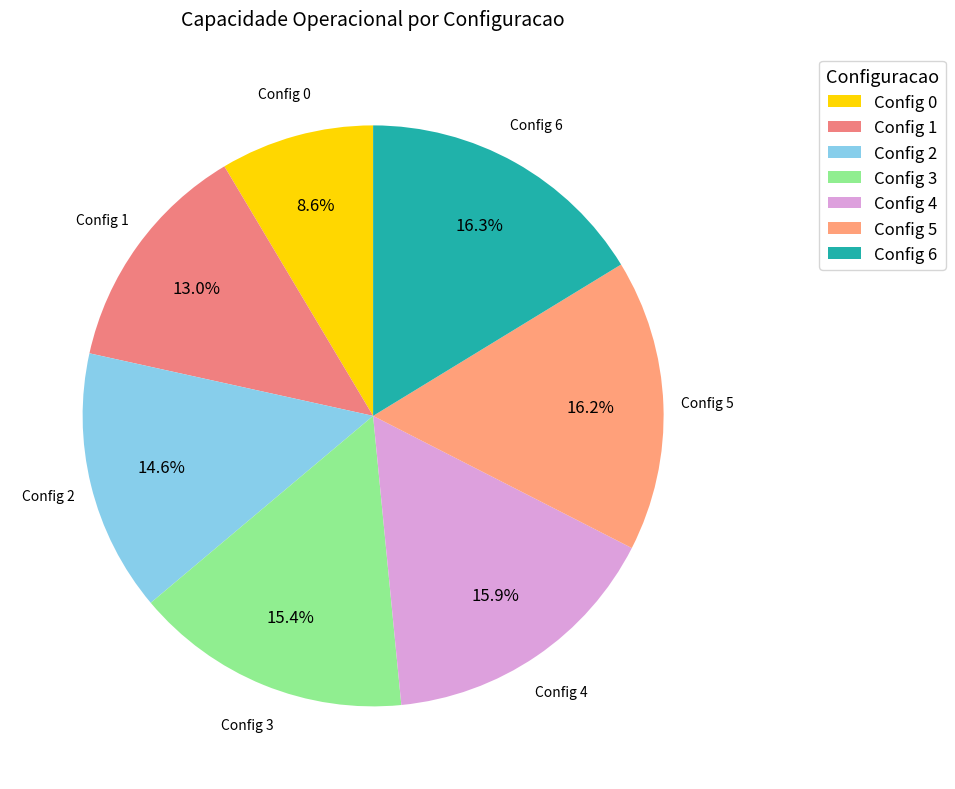

Is there any slice that represents more than half of the pie?

No